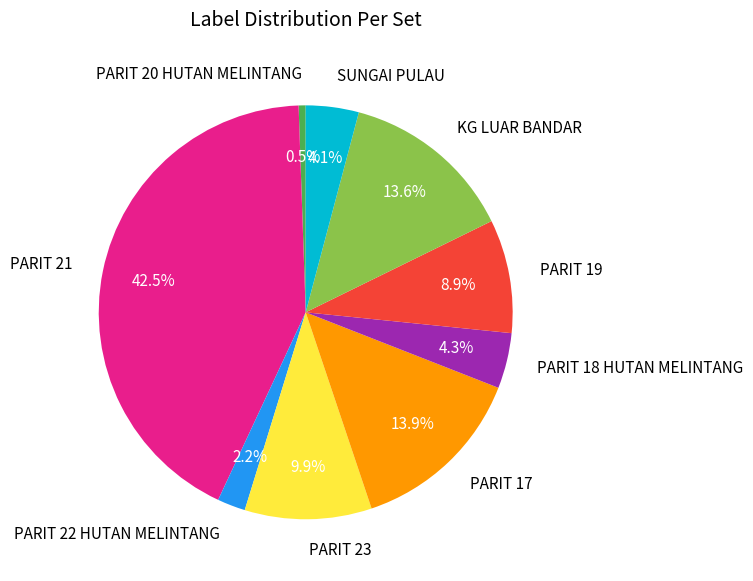

To the nearest percent, what is the combined percentage of KG LUAR BANDAR and PARIT 17?

28%